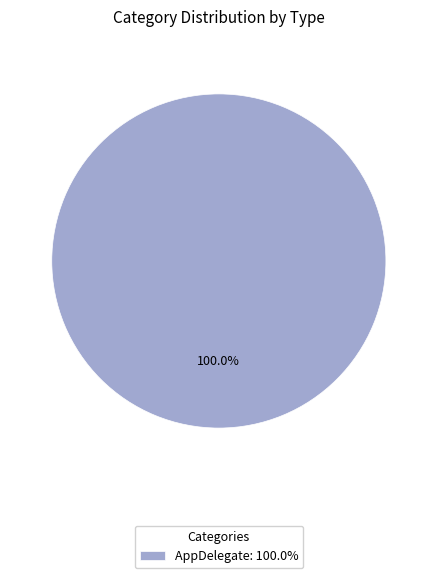

Is AppDelegate: 100.0% the majority of the pie?

Yes